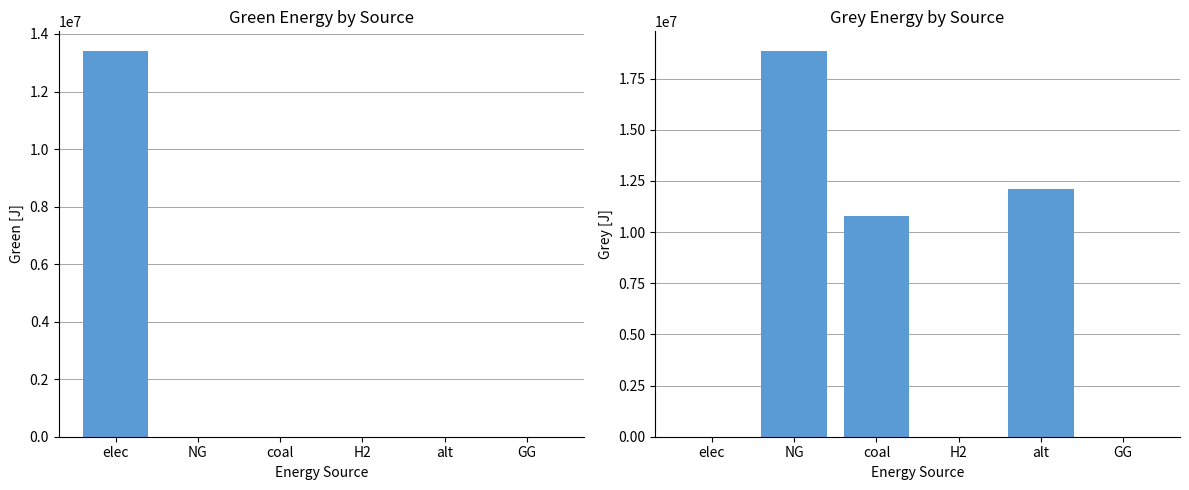

At coal, list the series in order from largest to smallest.

grey, green